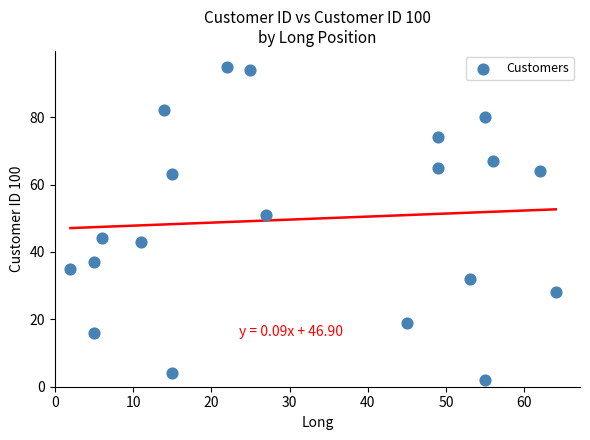

What Y value in the scatter plot is closest to 48?

51